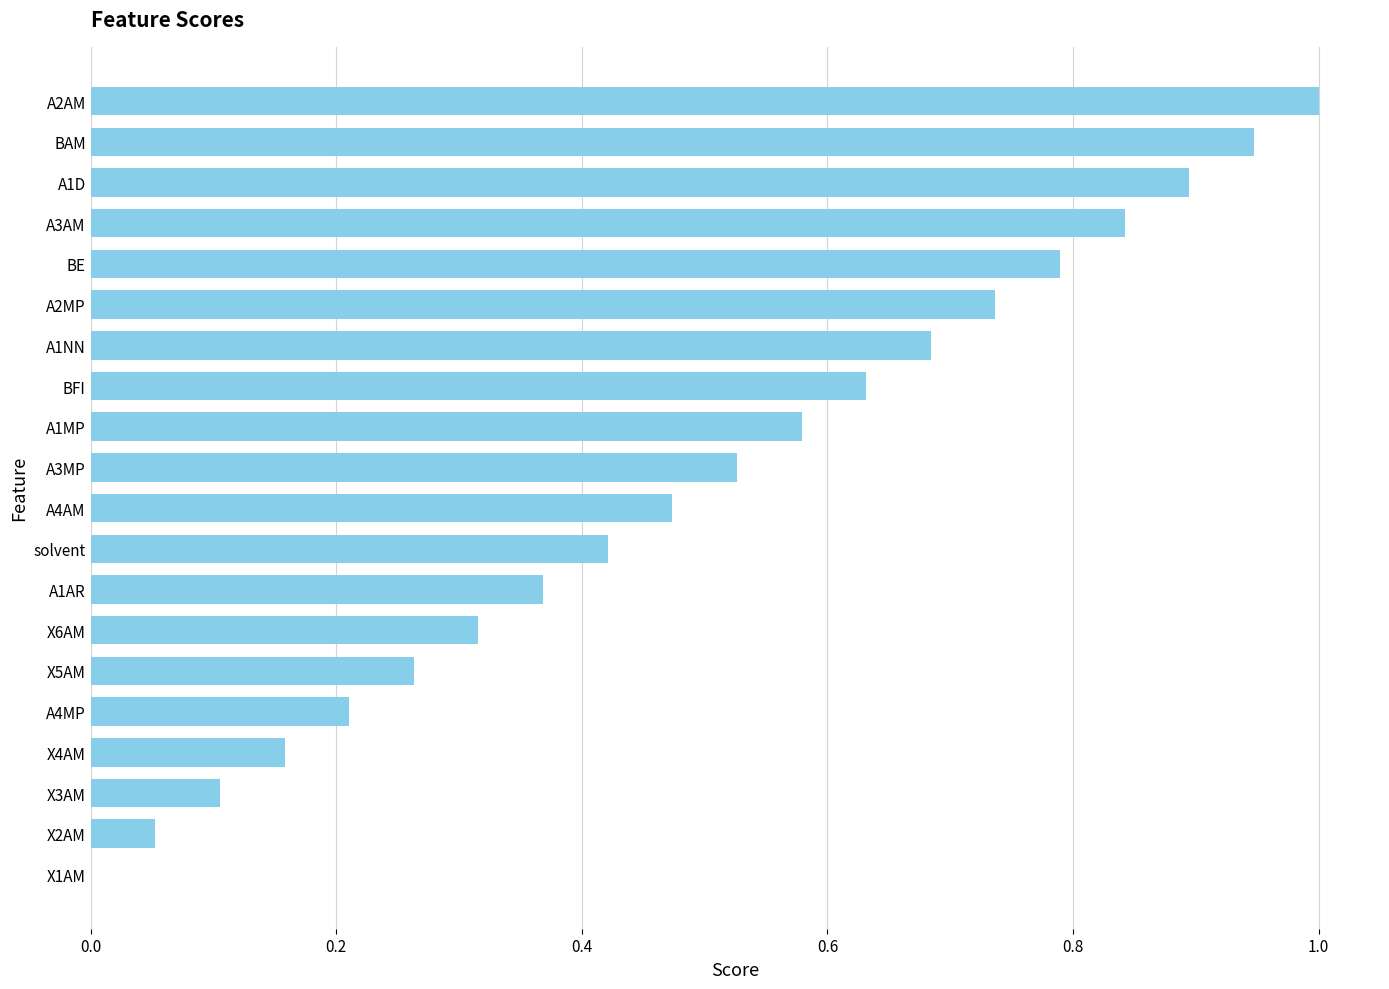

What is the sum of the values at BE and A3AM?

1.6